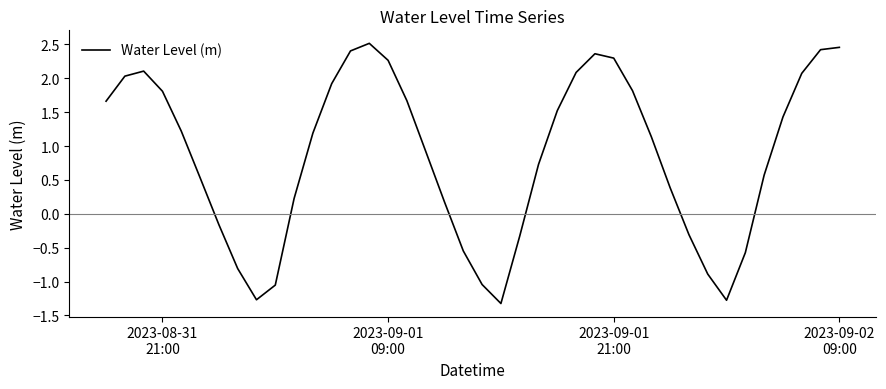

What is the smallest value displayed?

-1.3